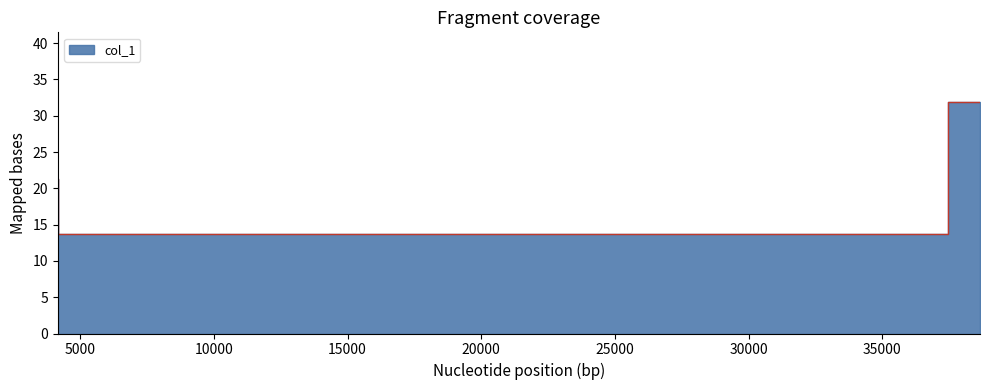

List the labels in order of value, largest first.

38661.6, 4156.52, 37462.3